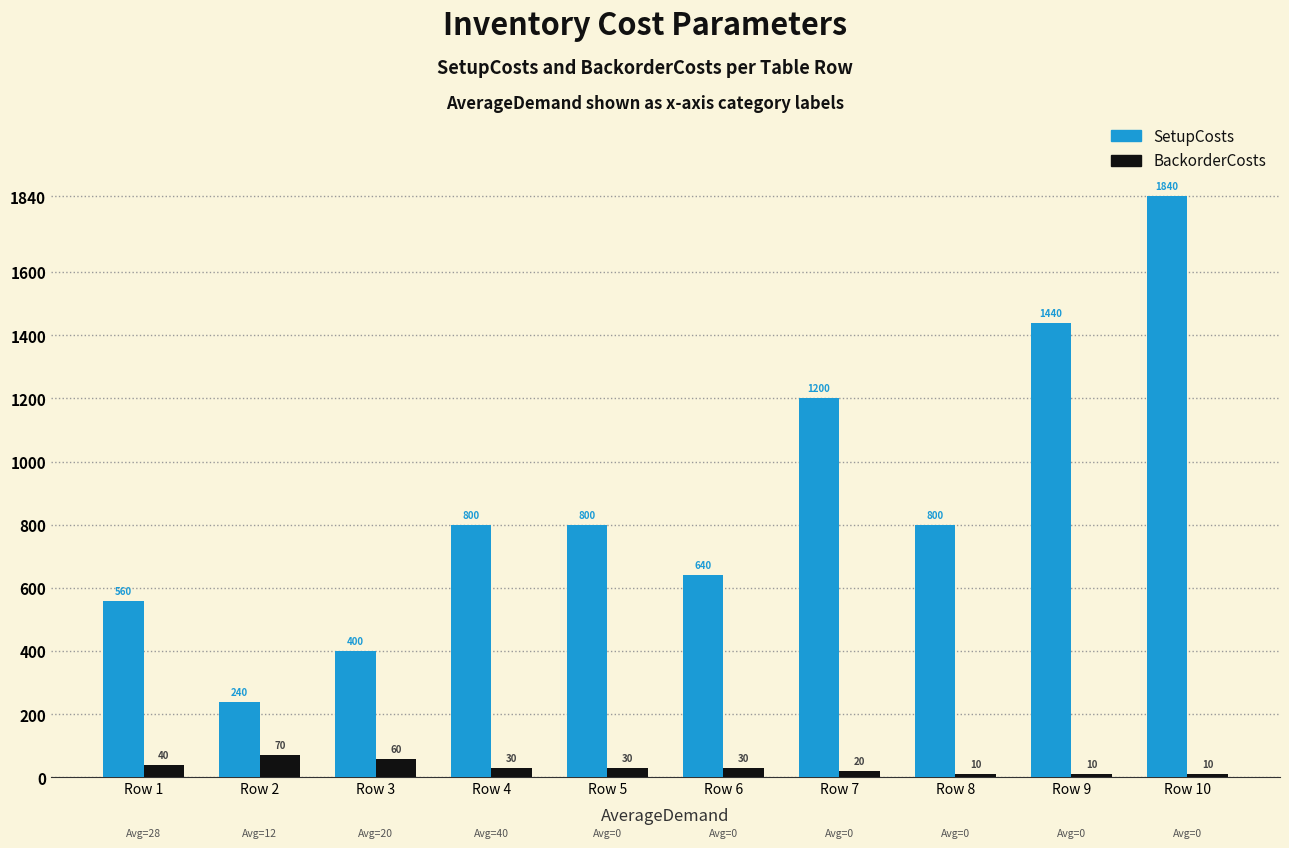

Which category has the highest value across all series?

Row 10